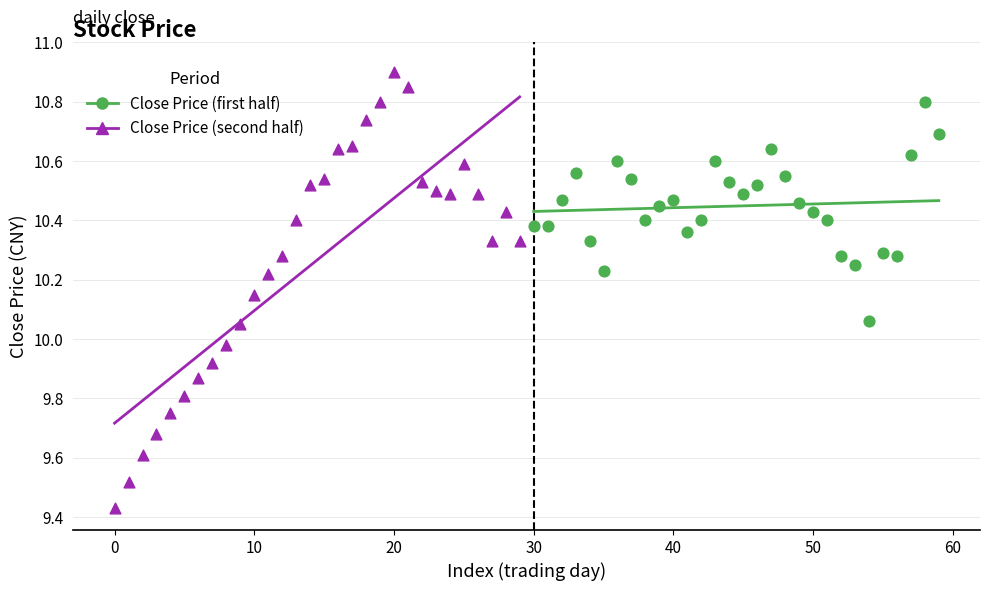

Which series has the largest Y range (max minus min)?

Close Price (second half)